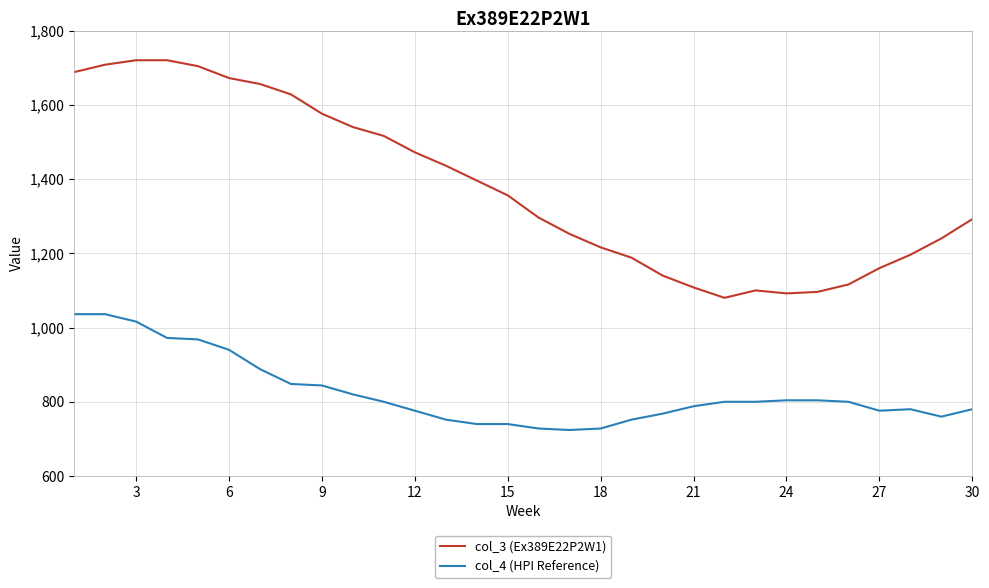

How many lines are shown in the chart?

2